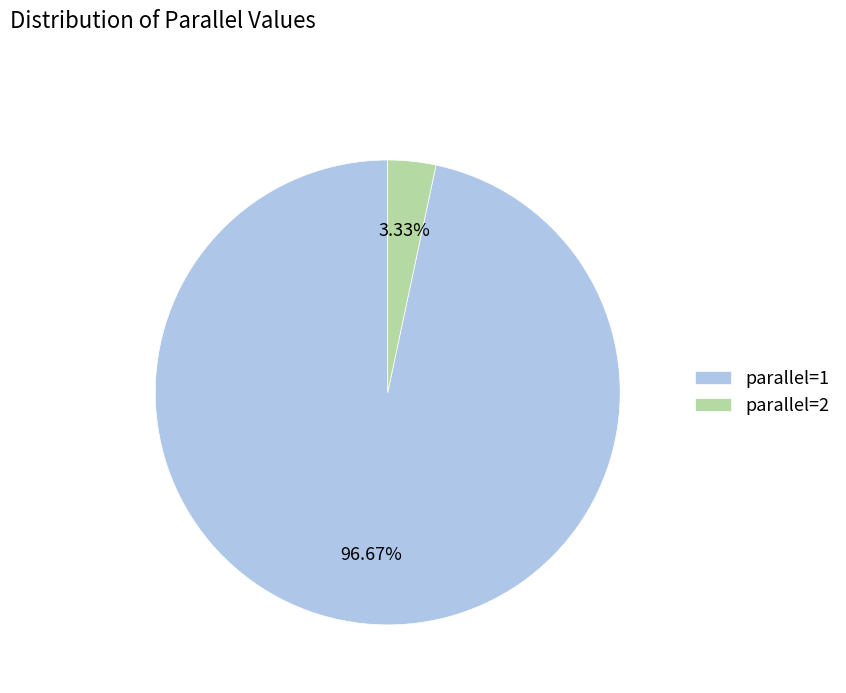

Which has a higher value, parallel=1 or parallel=2?

parallel=1